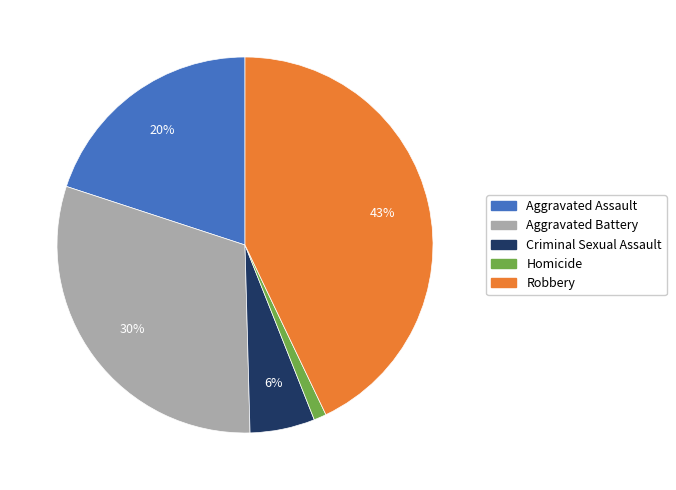

Combined, do Criminal Sexual Assault and Aggravated Battery account for over 50%?

No